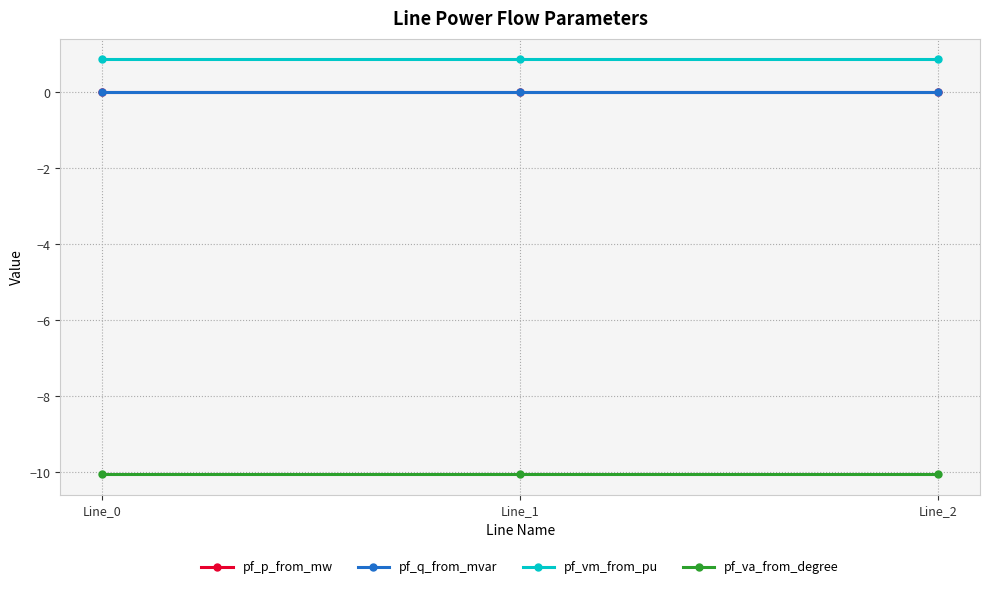

What is the minimum value shown in the chart?

-10.1